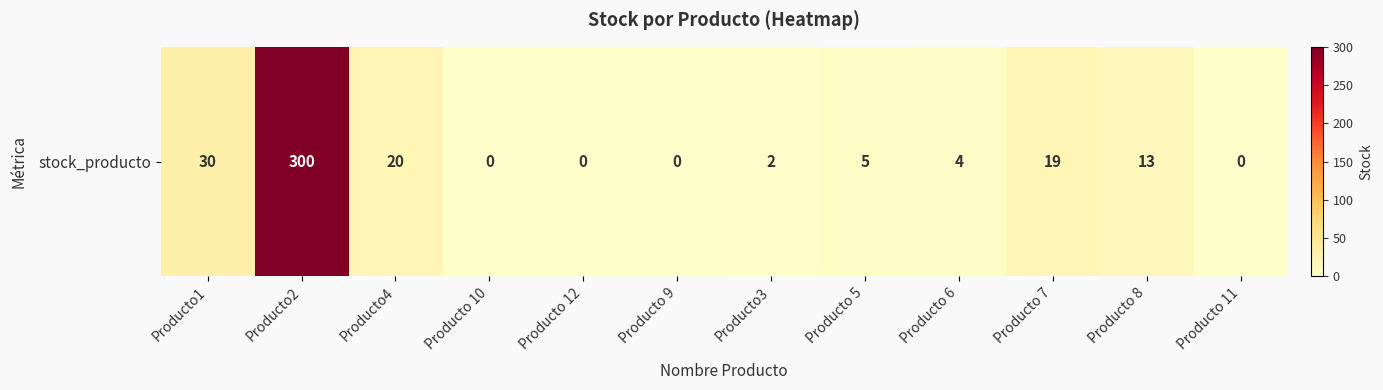

What is the sum of all values?

393